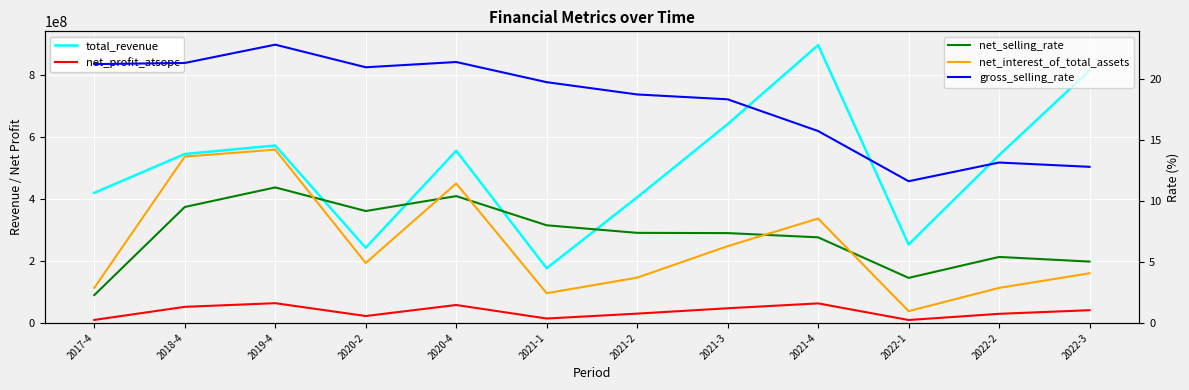

Between 2018-4 and 2019-4, which is larger?

2019-4